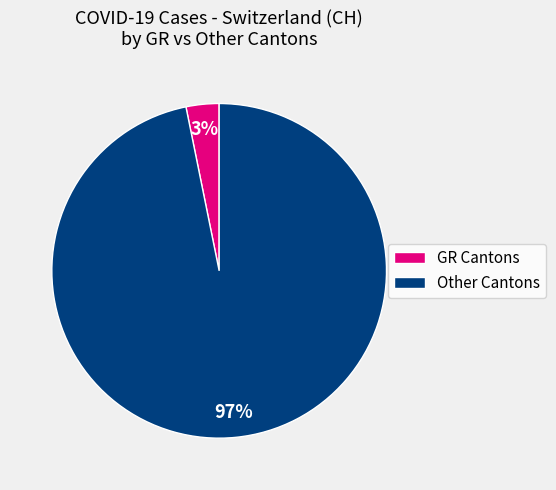

Does any single category account for the majority?

Yes